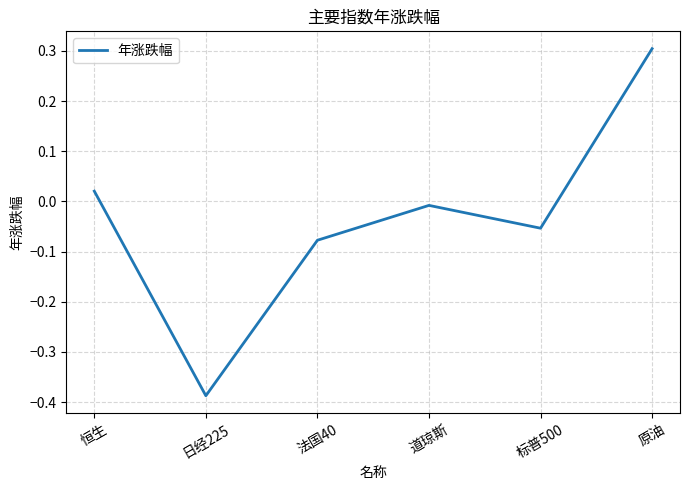

List the labels in order of value, smallest first.

日经225, 法国40, 标普500, 道琼斯, 恒生, 原油